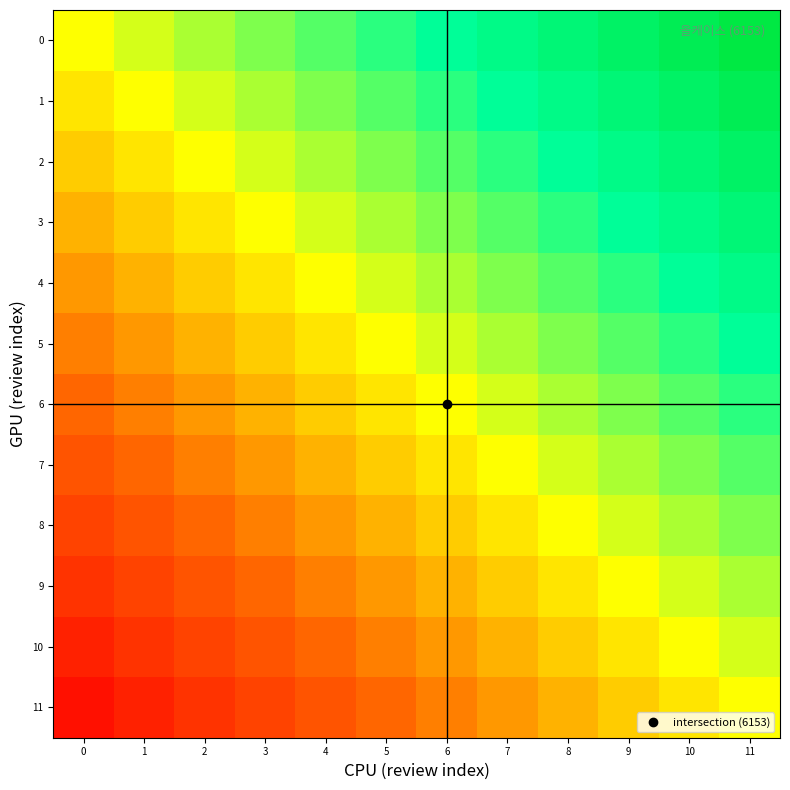

Which has a higher value, 7 or 11?

11